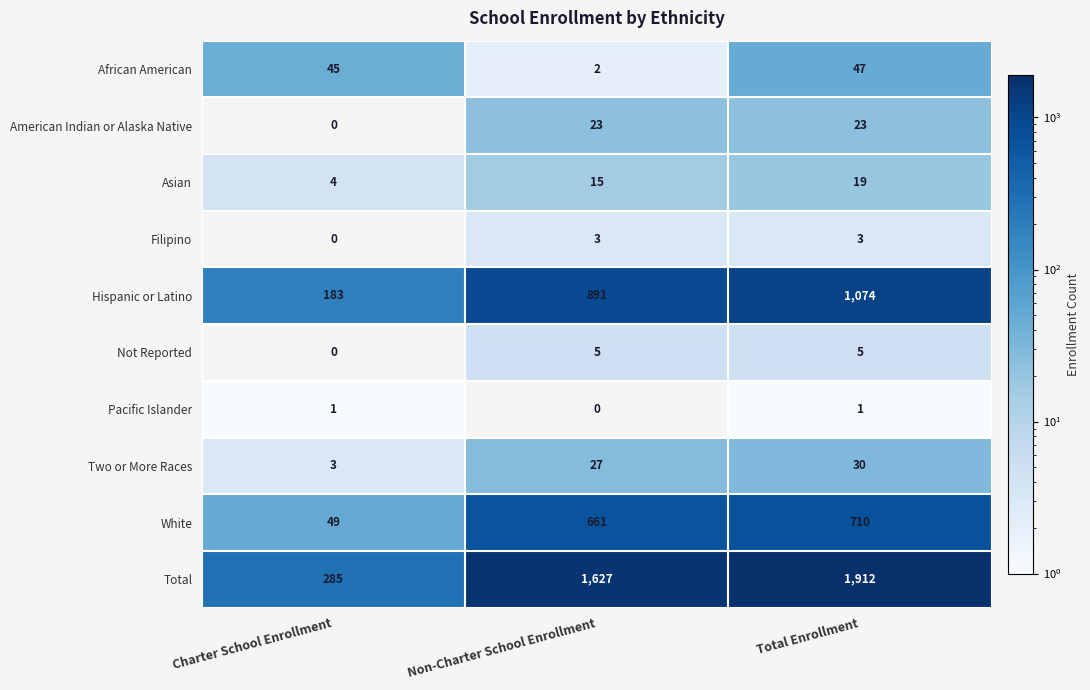

What is the difference between the maximum and minimum values in the American Indian or Alaska Native series?

23